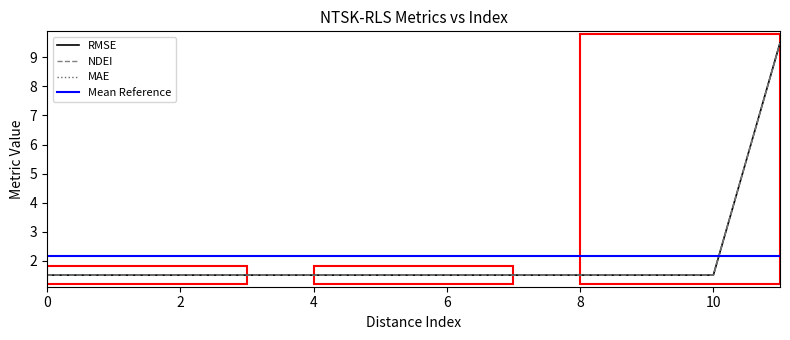

Between 3 and 5, which series saw the biggest shift?

NDEI